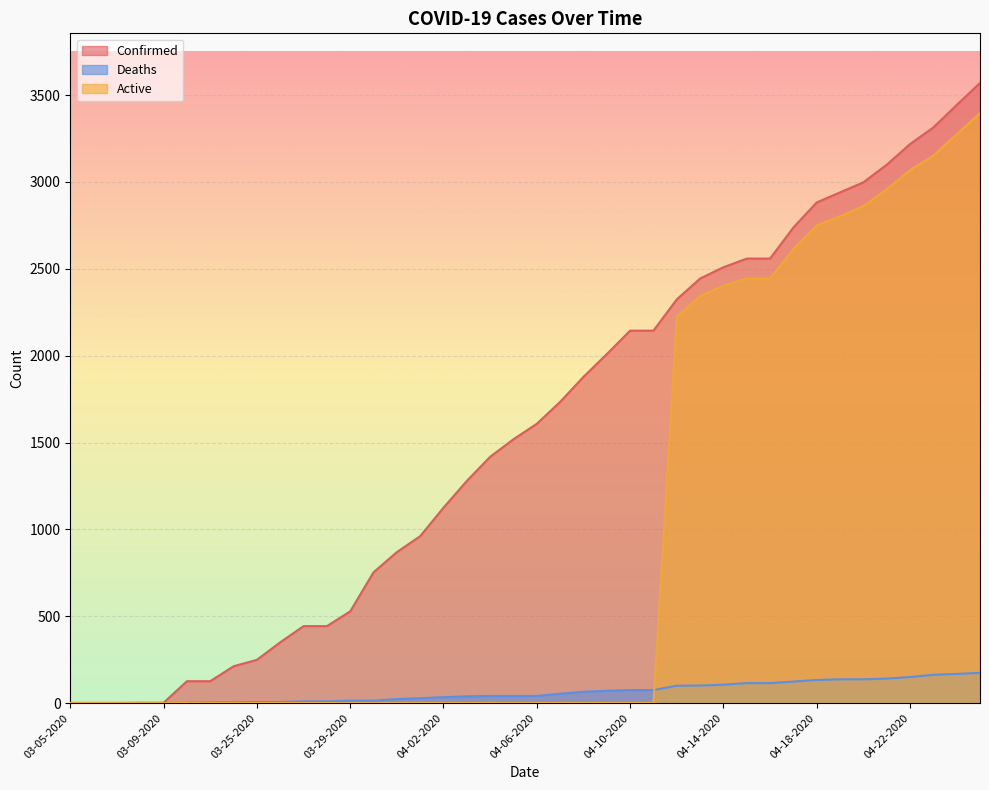

Reading left to right, list all the values displayed in this chart.

Confirmed: 03-05-2020=1	03-06-2020=1	03-07-2020=1	03-08-2020=2	03-09-2020=2	03-22-2020=126	03-23-2020=126	03-24-2020=212	03-25-2020=249	03-26-2020=350	03-27-2020=443	03-28-2020=443	03-29-2020=528	03-30-2020=753	03-31-2020=869	04-01-2020=961	04-02-2020=1125	04-03-2020=1279	04-04-2020=1418	04-05-2020=1519	04-06-2020=1608	04-07-2020=1734	04-08-2020=1878	04-09-2020=2009	04-10-2020=2144	04-11-2020=2144	04-12-2020=2324	04-13-2020=2444	04-14-2020=2509	04-15-2020=2559	04-16-2020=2559	04-17-2020=2738	04-18-2020=2882	04-19-2020=2940	04-20-2020=2998	04-21-2020=3099	04-22-2020=3218	04-23-2020=3314	04-24-2020=3443	04-25-2020=3570
Deaths: 03-05-2020=0	03-06-2020=0	03-07-2020=0	03-08-2020=0	03-09-2020=0	03-22-2020=2	03-23-2020=4	03-24-2020=4	03-25-2020=6	03-26-2020=6	03-27-2020=10	03-28-2020=10	03-29-2020=14	03-30-2020=14	03-31-2020=23	04-01-2020=28	04-02-2020=34	04-03-2020=39	04-04-2020=41	04-05-2020=41	04-06-2020=41	04-07-2020=54	04-08-2020=65	04-09-2020=71	04-10-2020=75	04-11-2020=75	04-12-2020=100	04-13-2020=101	04-14-2020=106	04-15-2020=115	04-16-2020=115	04-17-2020=124	04-18-2020=133	04-19-2020=137	04-20-2020=137	04-21-2020=141	04-22-2020=150	04-23-2020=163	04-24-2020=168	04-25-2020=174
Active: 03-05-2020=0	03-06-2020=0	03-07-2020=0	03-08-2020=0	03-09-2020=0	03-22-2020=0	03-23-2020=0	03-24-2020=0	03-25-2020=0	03-26-2020=0	03-27-2020=0	03-28-2020=0	03-29-2020=0	03-30-2020=0	03-31-2020=0	04-01-2020=0	04-02-2020=0	04-03-2020=0	04-04-2020=0	04-05-2020=0	04-06-2020=0	04-07-2020=0	04-08-2020=0	04-09-2020=0	04-10-2020=0	04-11-2020=0	04-12-2020=2224	04-13-2020=2343	04-14-2020=2403	04-15-2020=2444	04-16-2020=2444	04-17-2020=2614	04-18-2020=2749	04-19-2020=2803	04-20-2020=2861	04-21-2020=2958	04-22-2020=3068	04-23-2020=3151	04-24-2020=3275	04-25-2020=3396